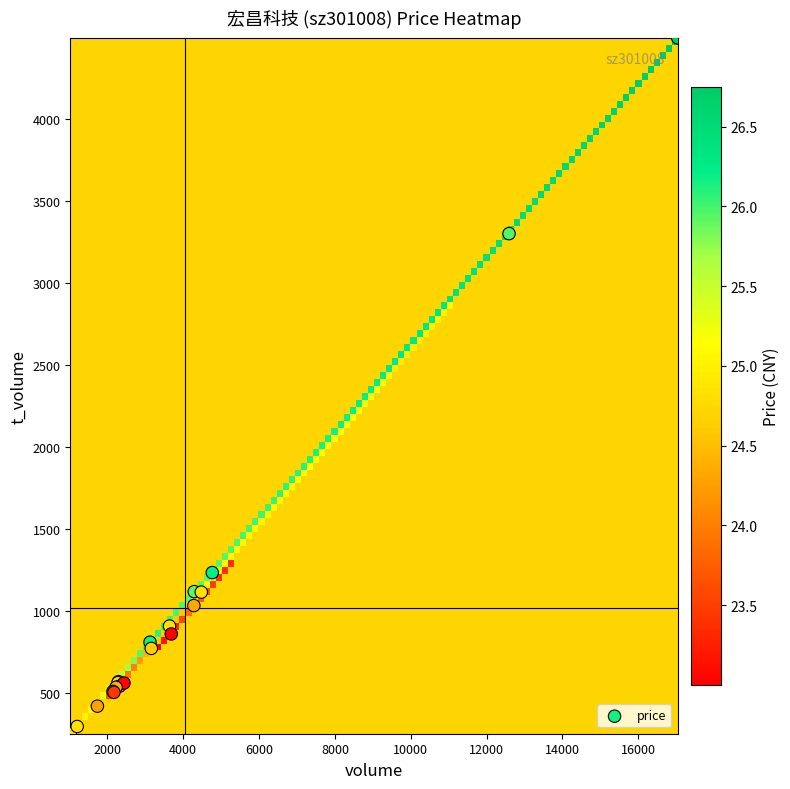

What Y value in the scatter plot is closest to 2374?

3302